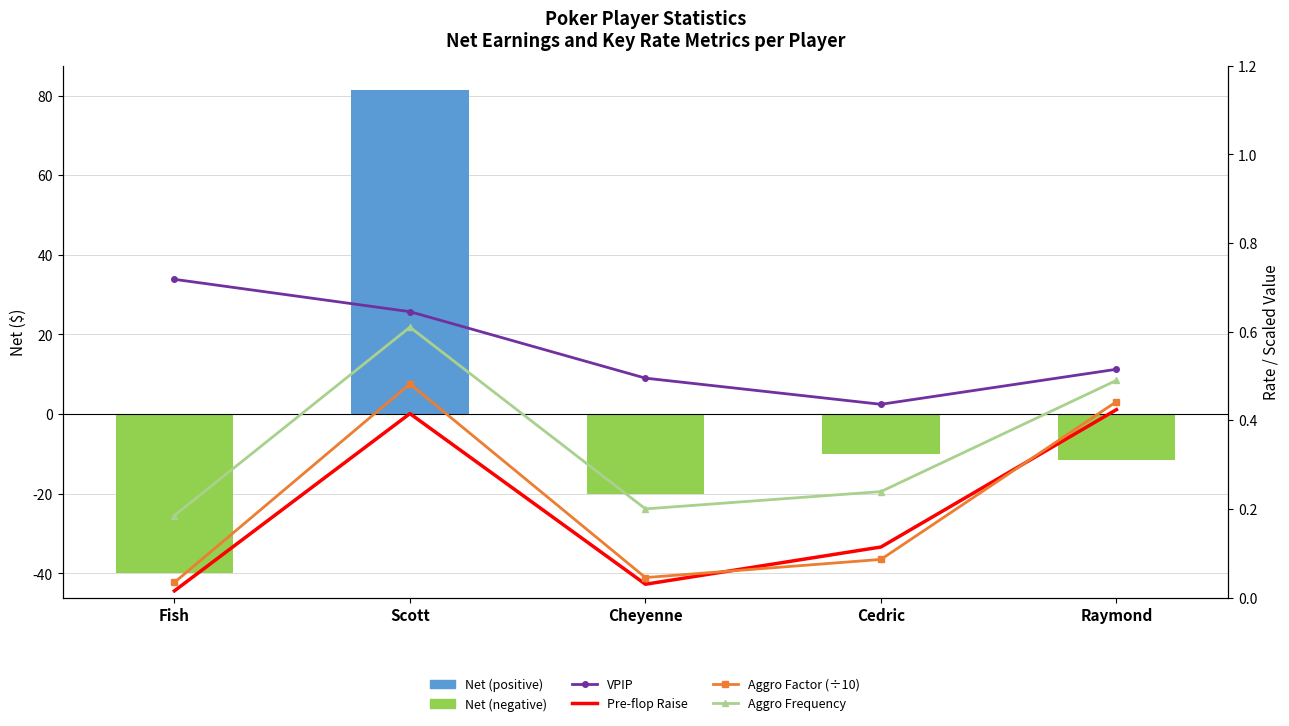

Reading left to right, extract all data points from this chart.

Net: -40.0	81.4	-20.0	-10.0	-11.4
VPIP: 0.7	0.6	0.5	0.4	0.5
Pre-flop Raise: 0.0	0.4	0.0	0.1	0.4
Aggro Factor (÷10): 0.0	0.5	0.0	0.1	0.4
Aggro Frequency: 0.2	0.6	0.2	0.2	0.5